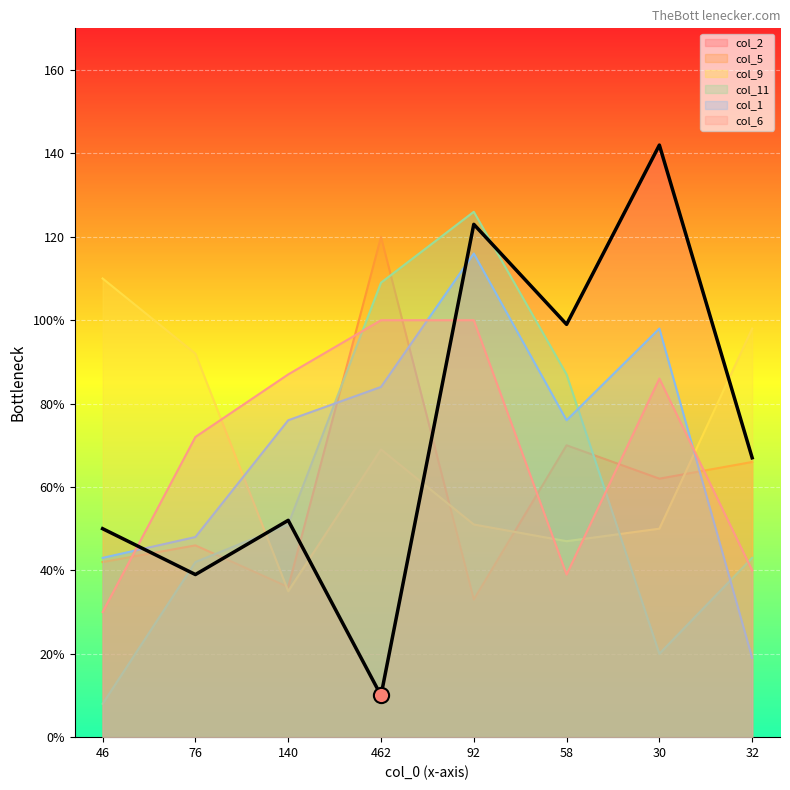

What are all the series names shown in the legend?

col_2, col_5, col_9, col_11, col_1, col_6